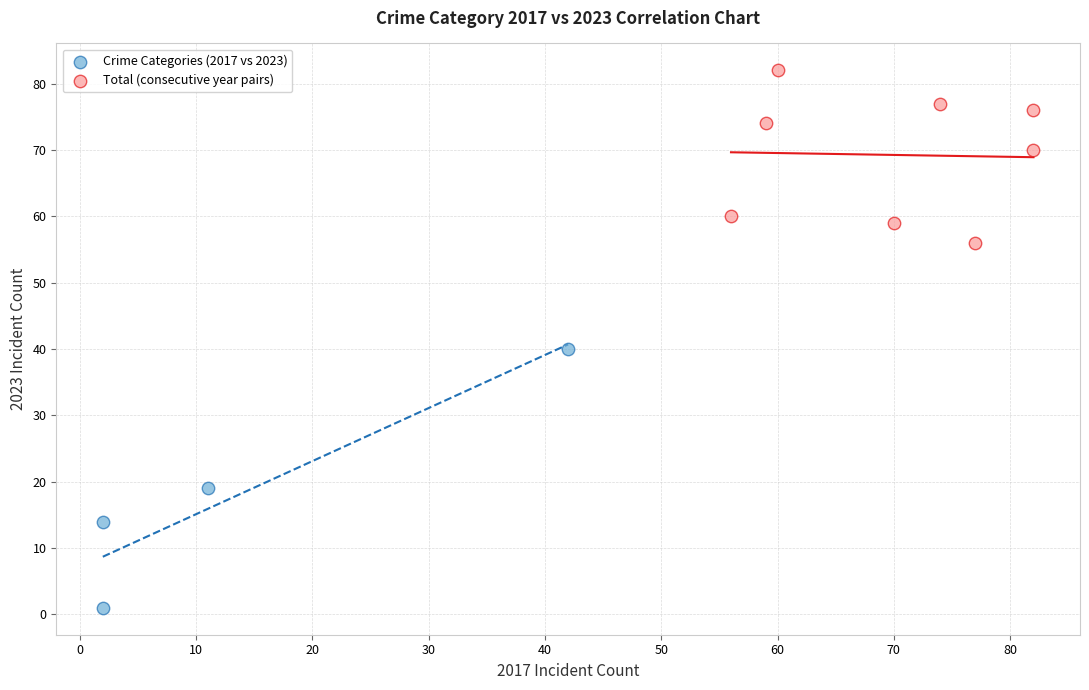

Which series contains the highest Y value?

Total (consecutive year pairs)